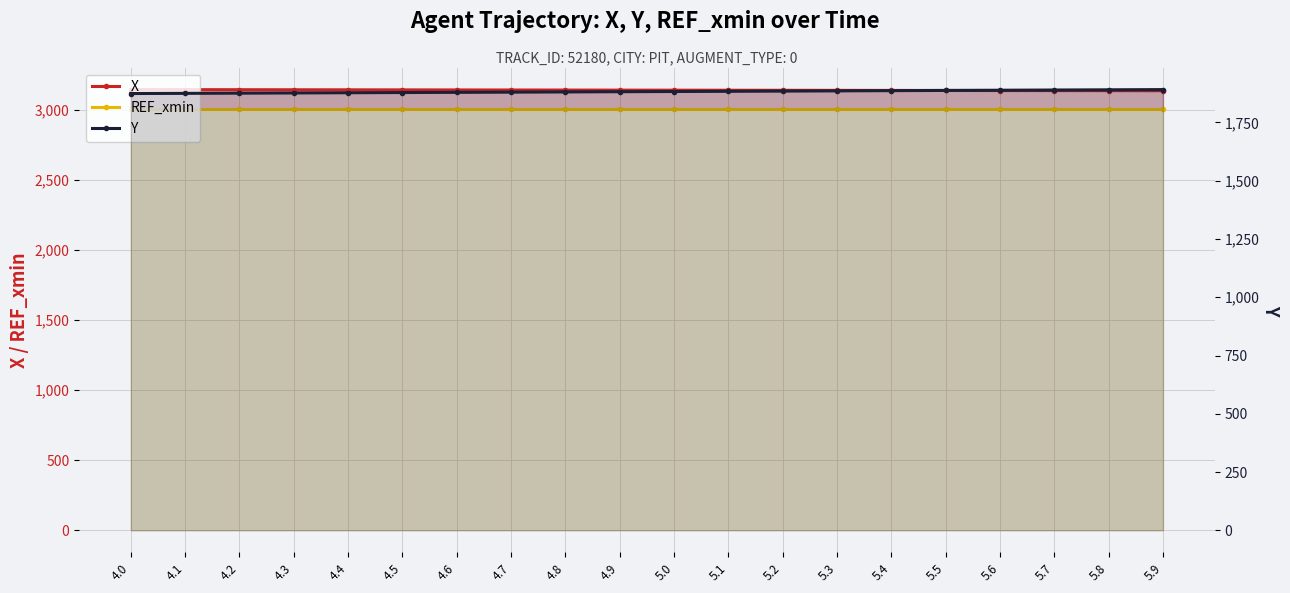

What is the label of the 19th point from the right?

4.1